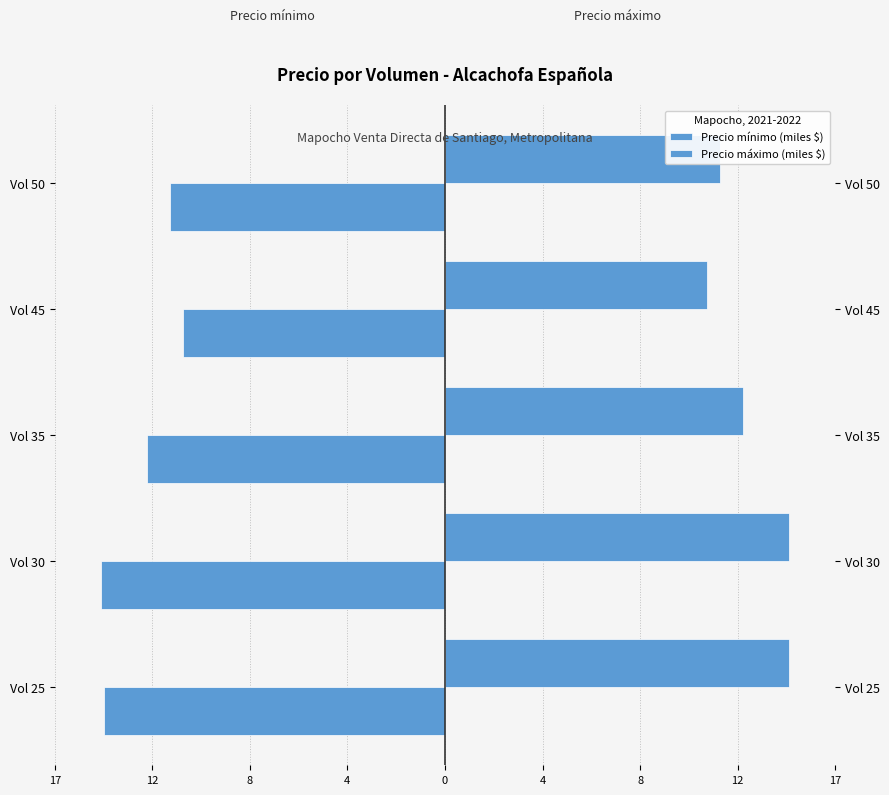

Count the number of categories in the chart.

5